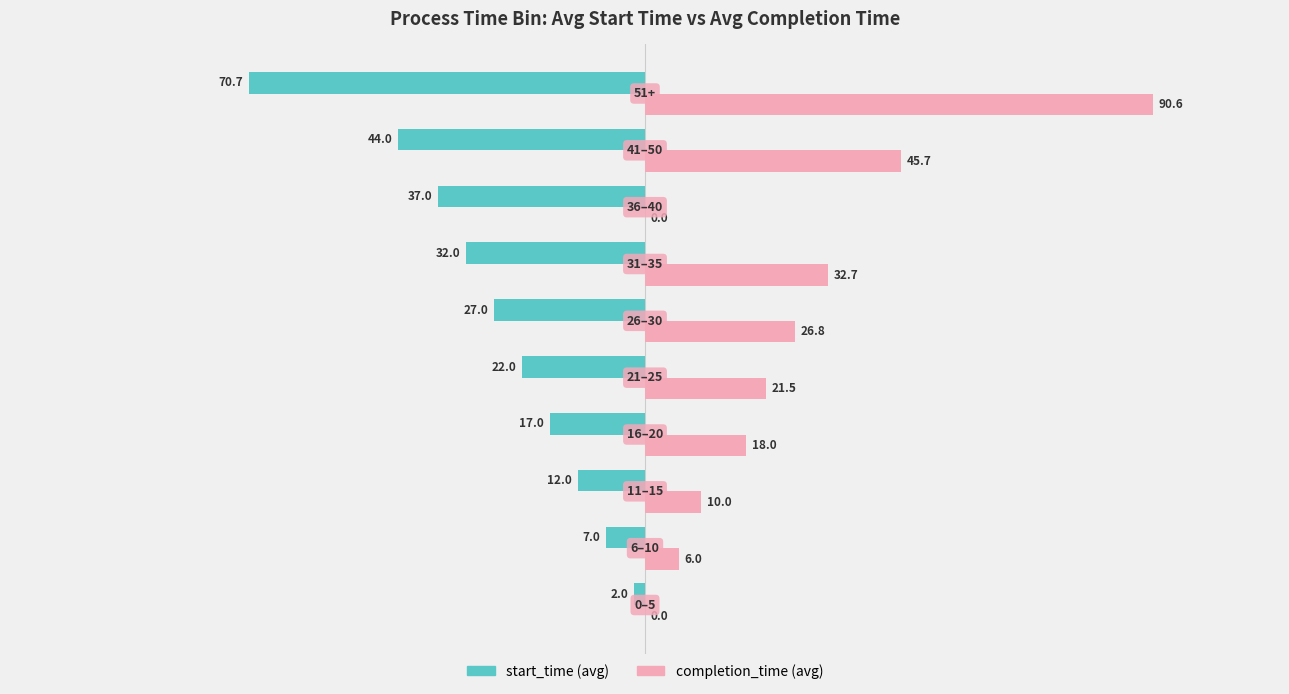

How many values in the start_time (avg) series exceed -22?

4